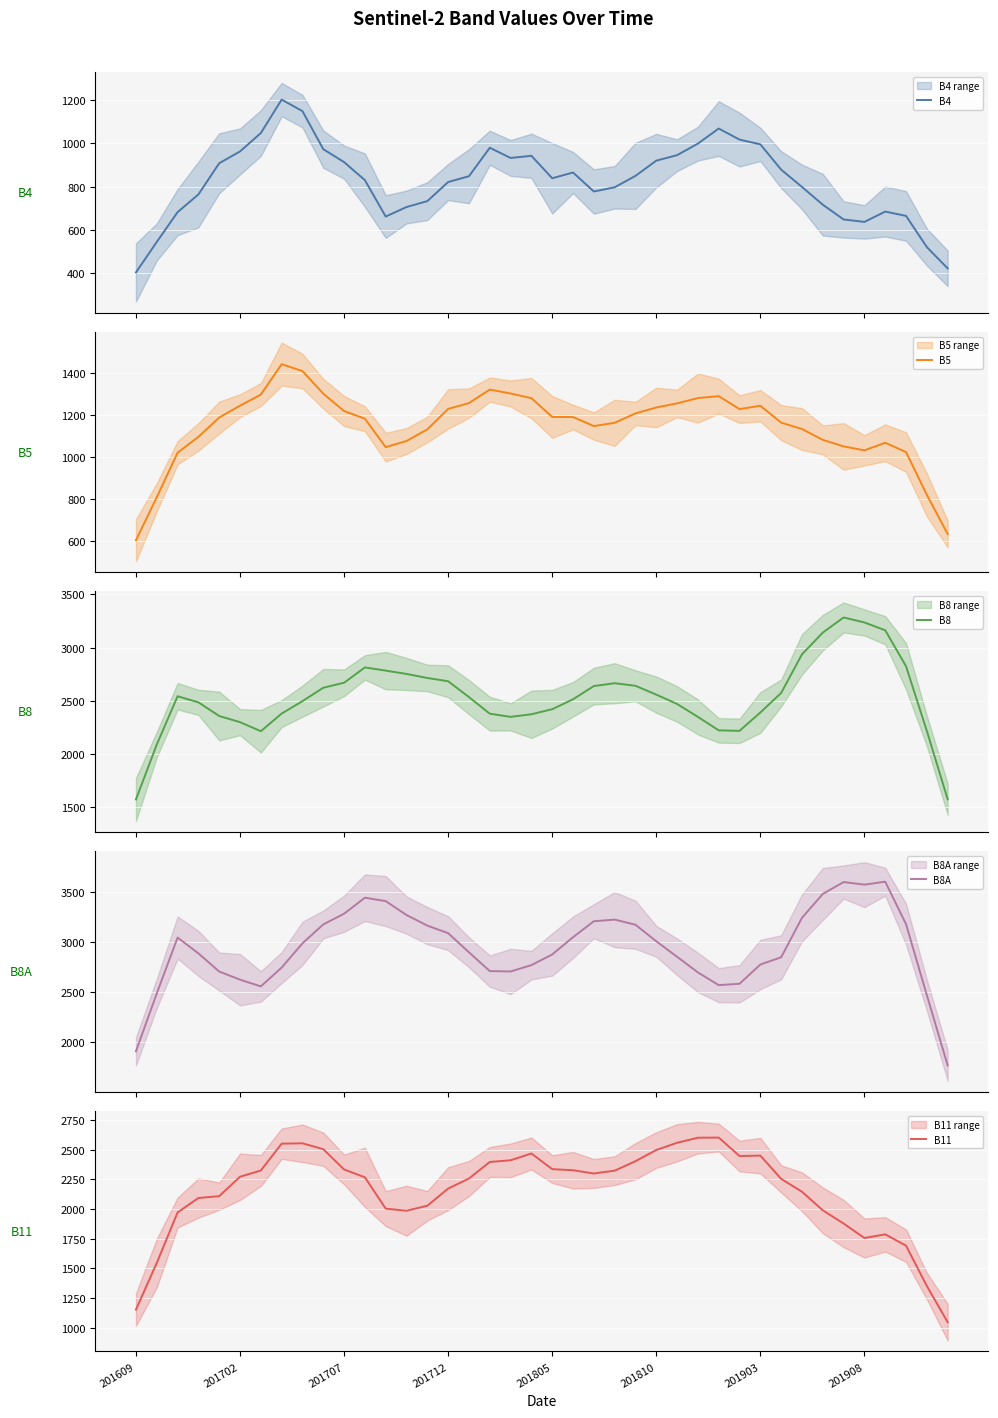

What are all the series names shown in the legend?

B4, B5, B8, B8A, B11